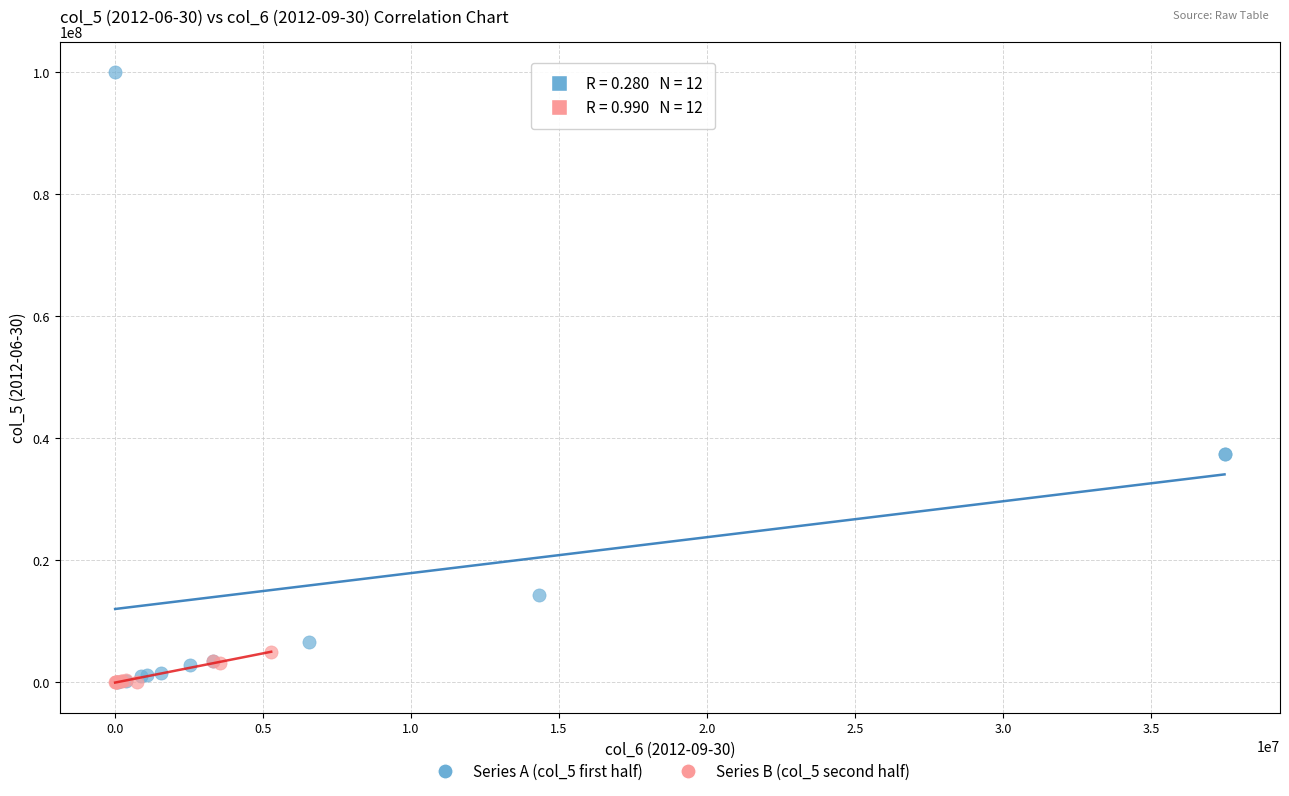

Which series reaches the maximum Y coordinate?

Series A (col_5 first half)